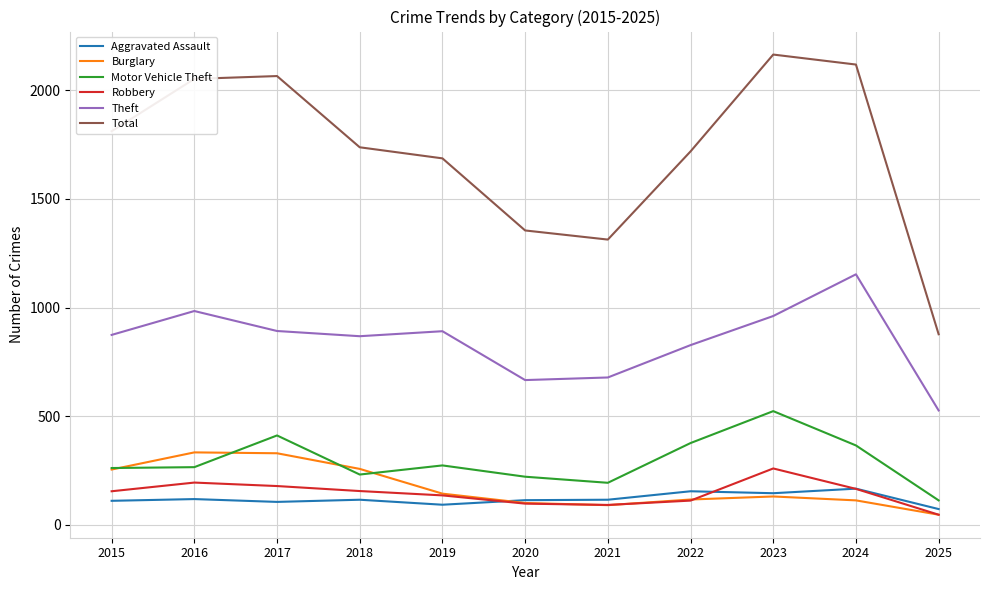

What is the greatest value displayed?

2165